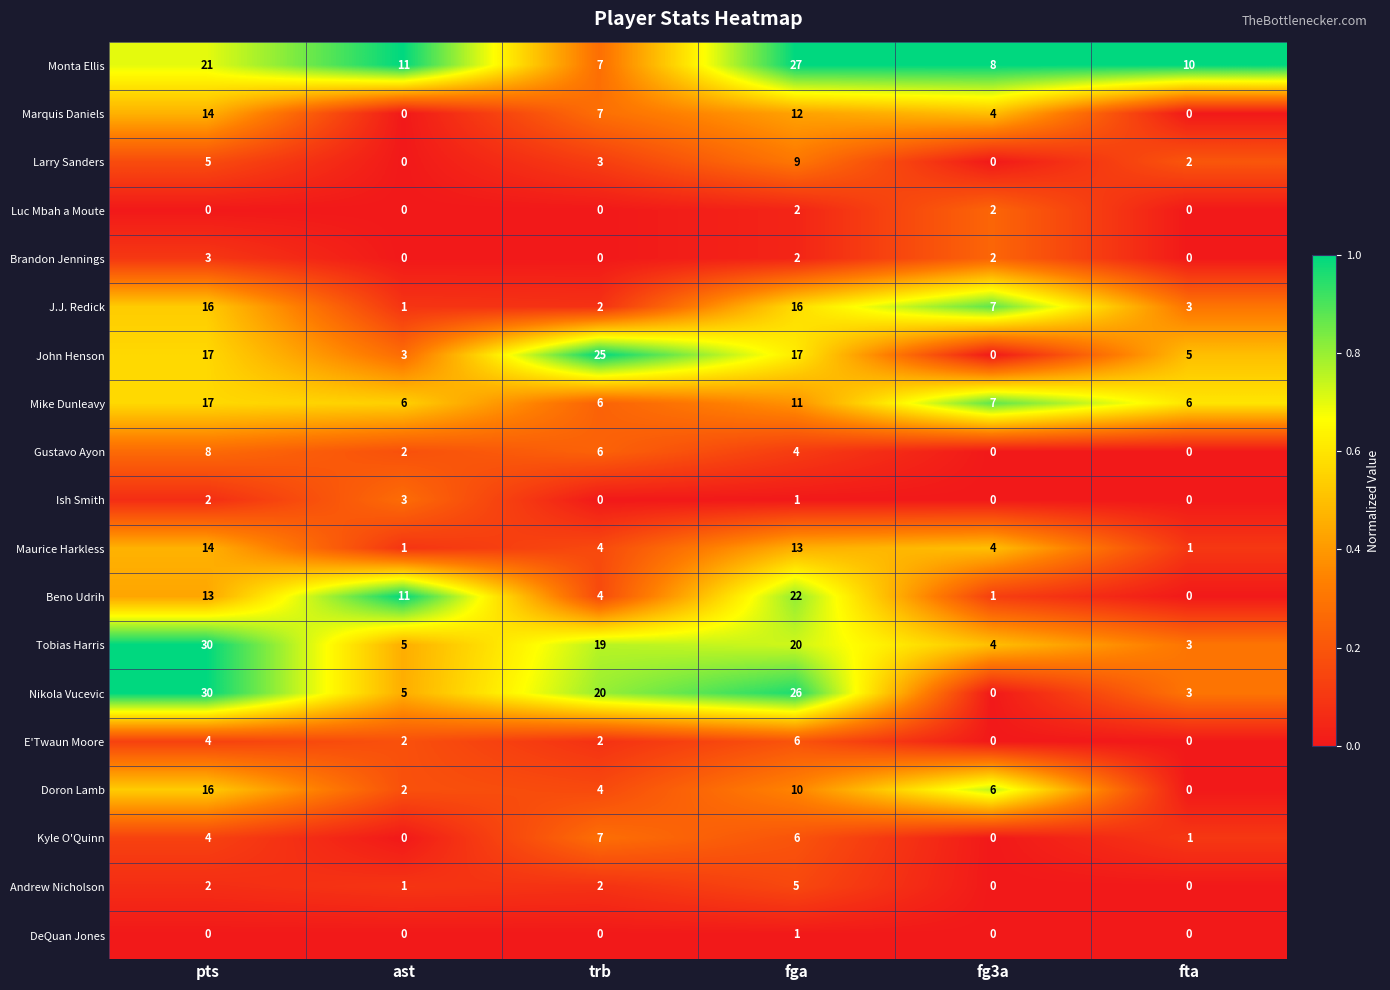

Which category has the highest value across all series?

pts